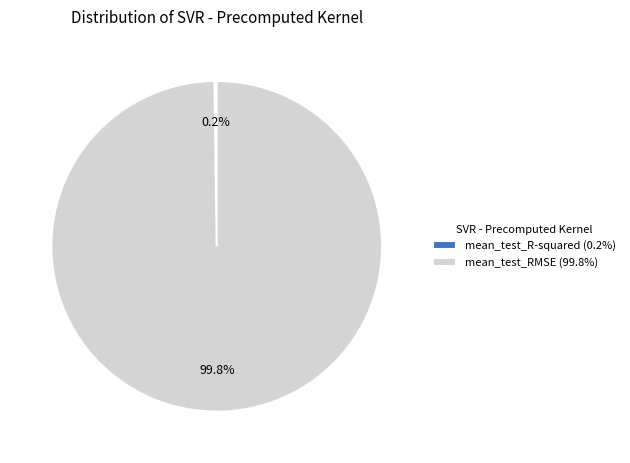

Is there a majority slice in this chart?

Yes